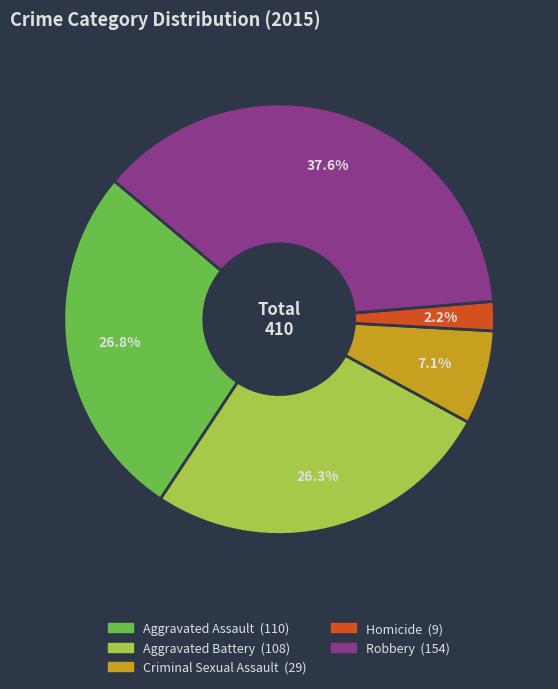

Is it true that Criminal Sexual Assault is 13% of the pie?

False